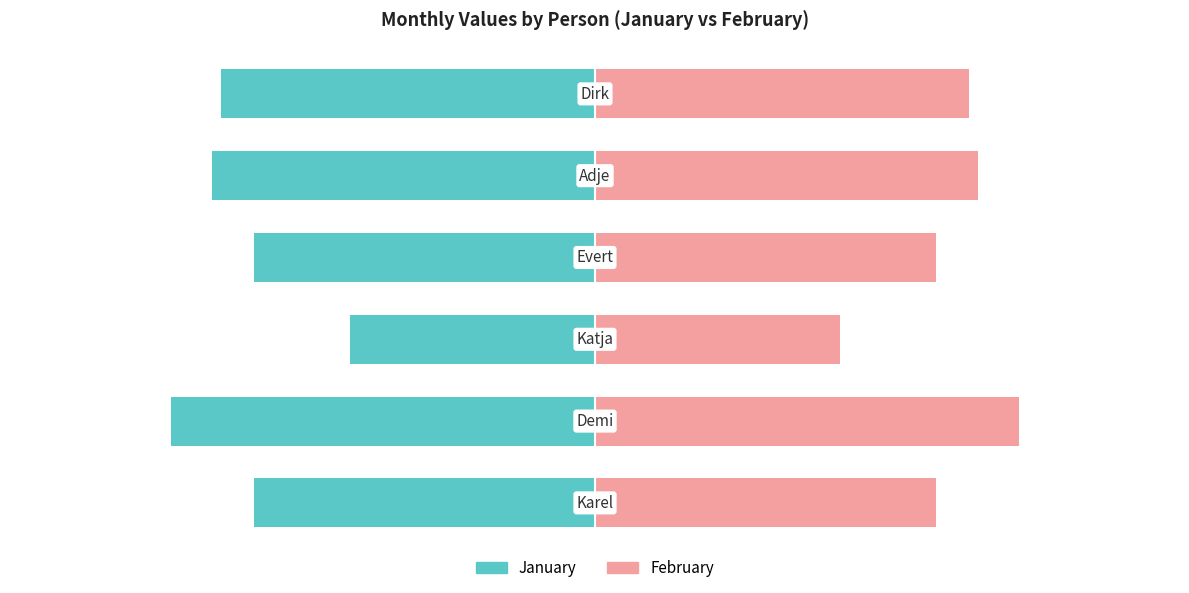

How many bars are there in total?

12